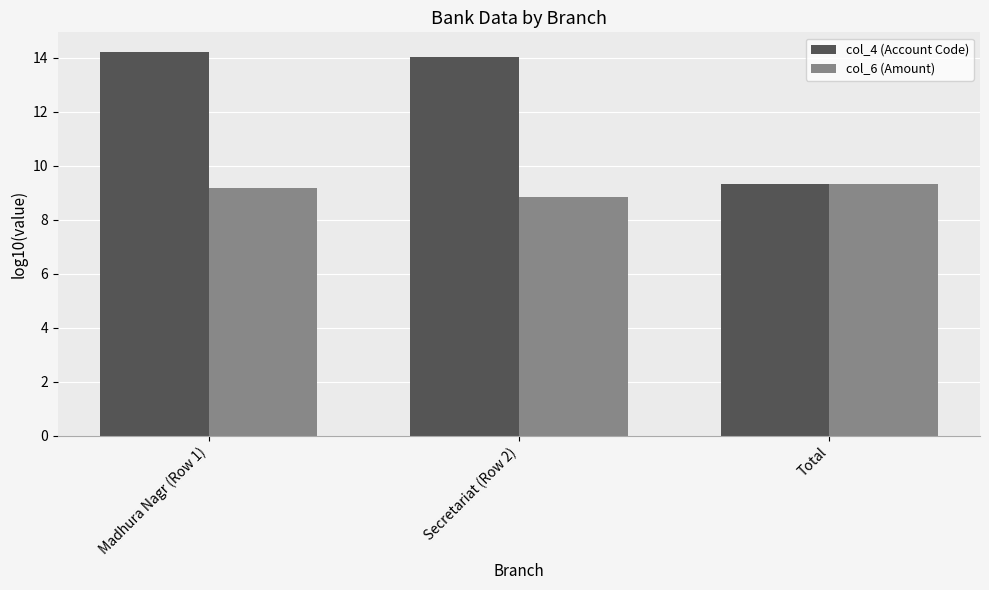

List the series in order of their peak value, lowest first.

col_6 (Amount), col_4 (Account Code)